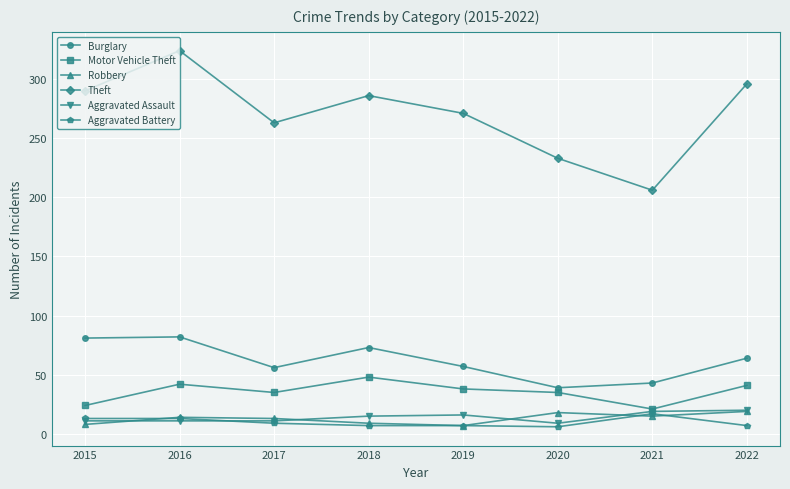

What is the value of the Aggravated Battery point at the 2nd from the left?

13